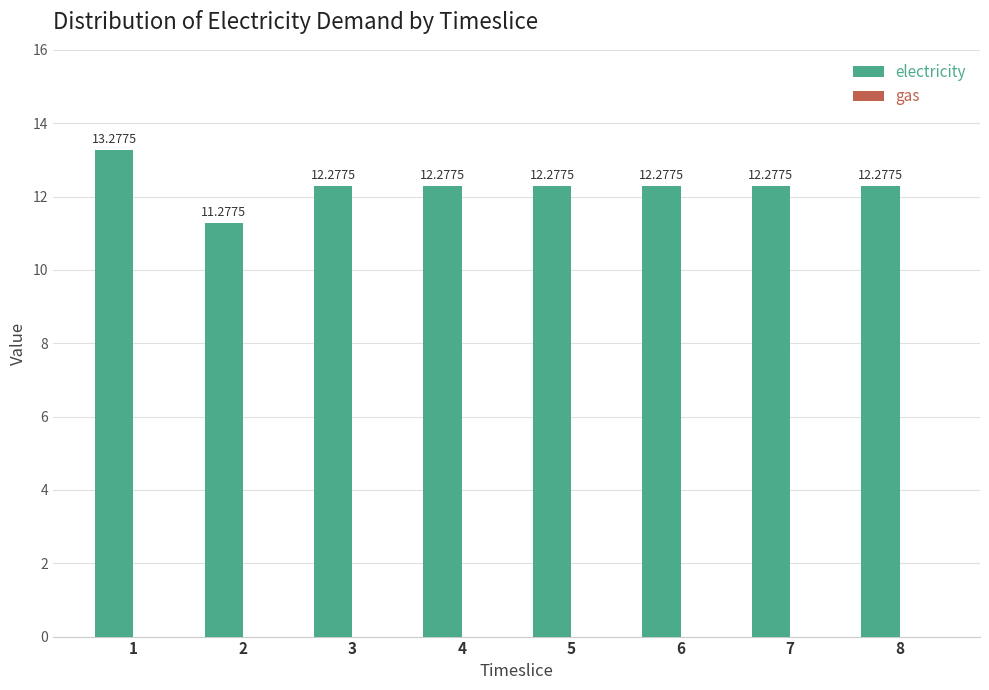

What is the ratio of the value at 5 to the value at 3?

1.0